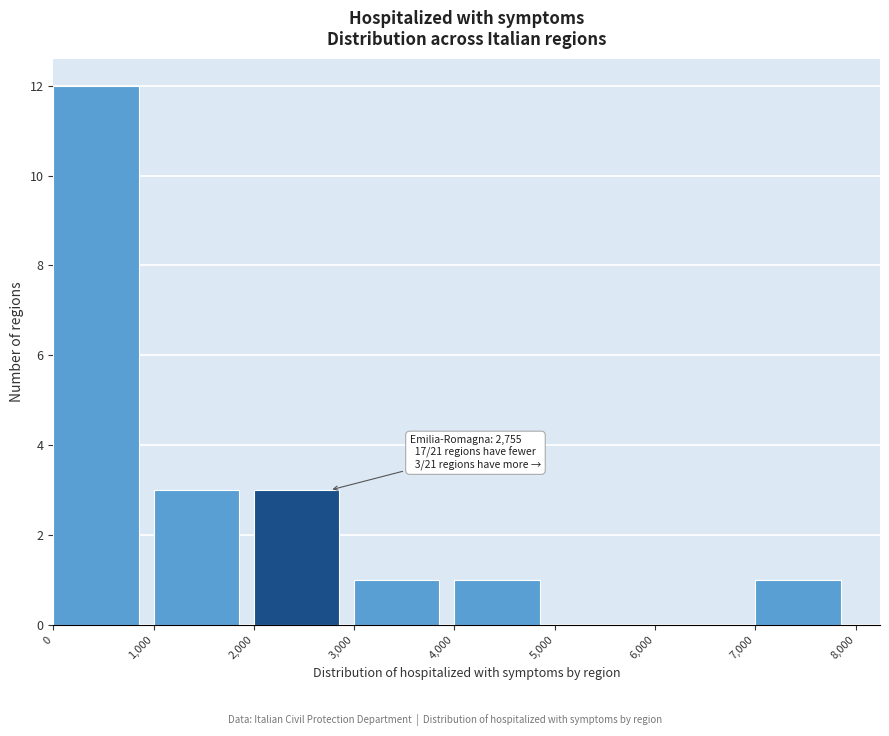

Which range on the x-axis has the tallest bar?

0 to 1,000